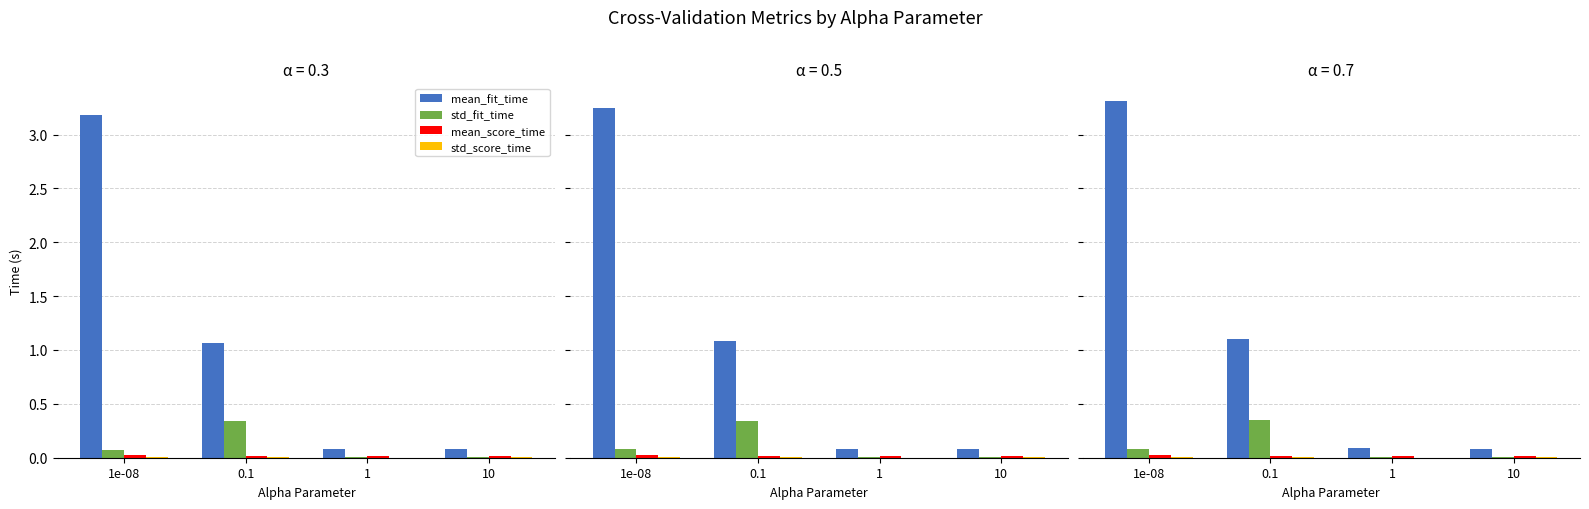

How many categories are shown in the chart?

4